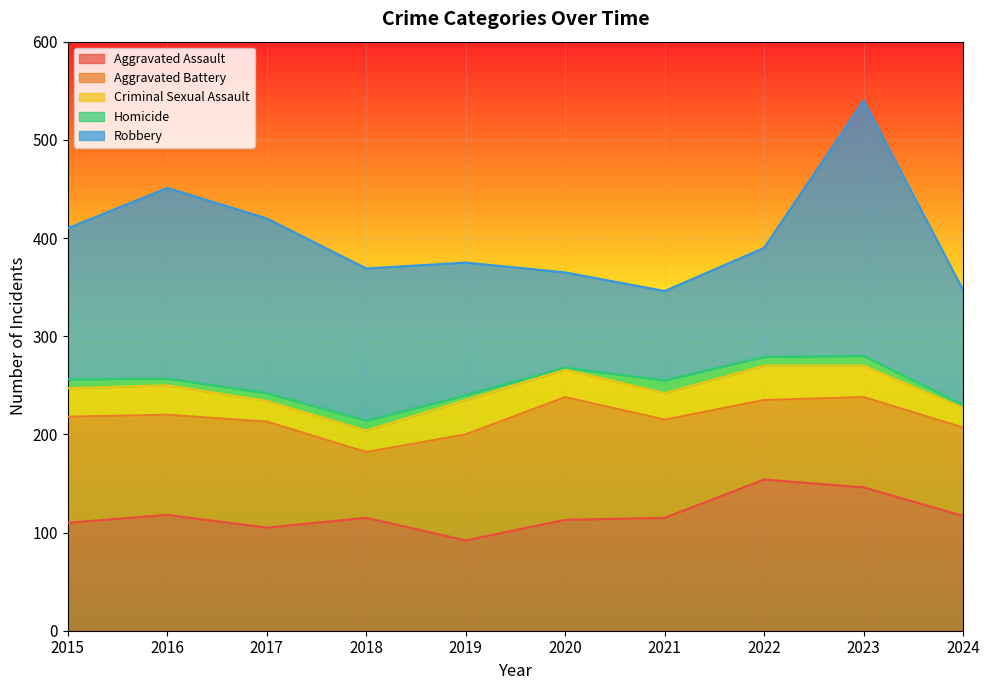

Where does the Aggravated Assault series first go above 115?

2016